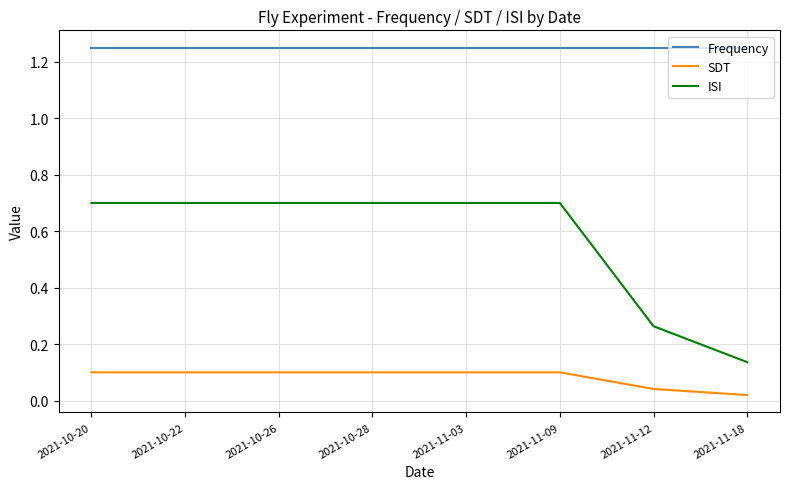

Which series has the widest spread of values?

ISI